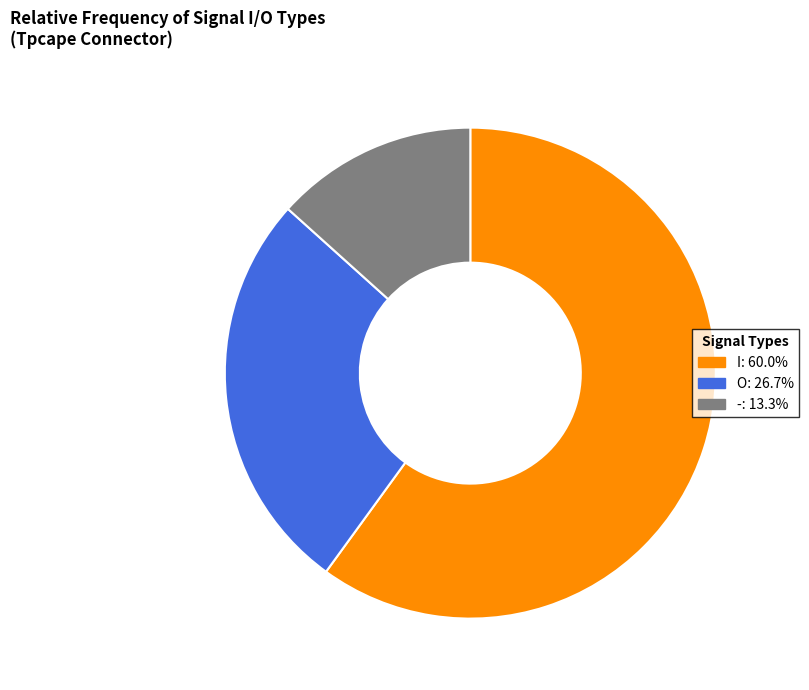

What is the largest slice in the pie chart?

I